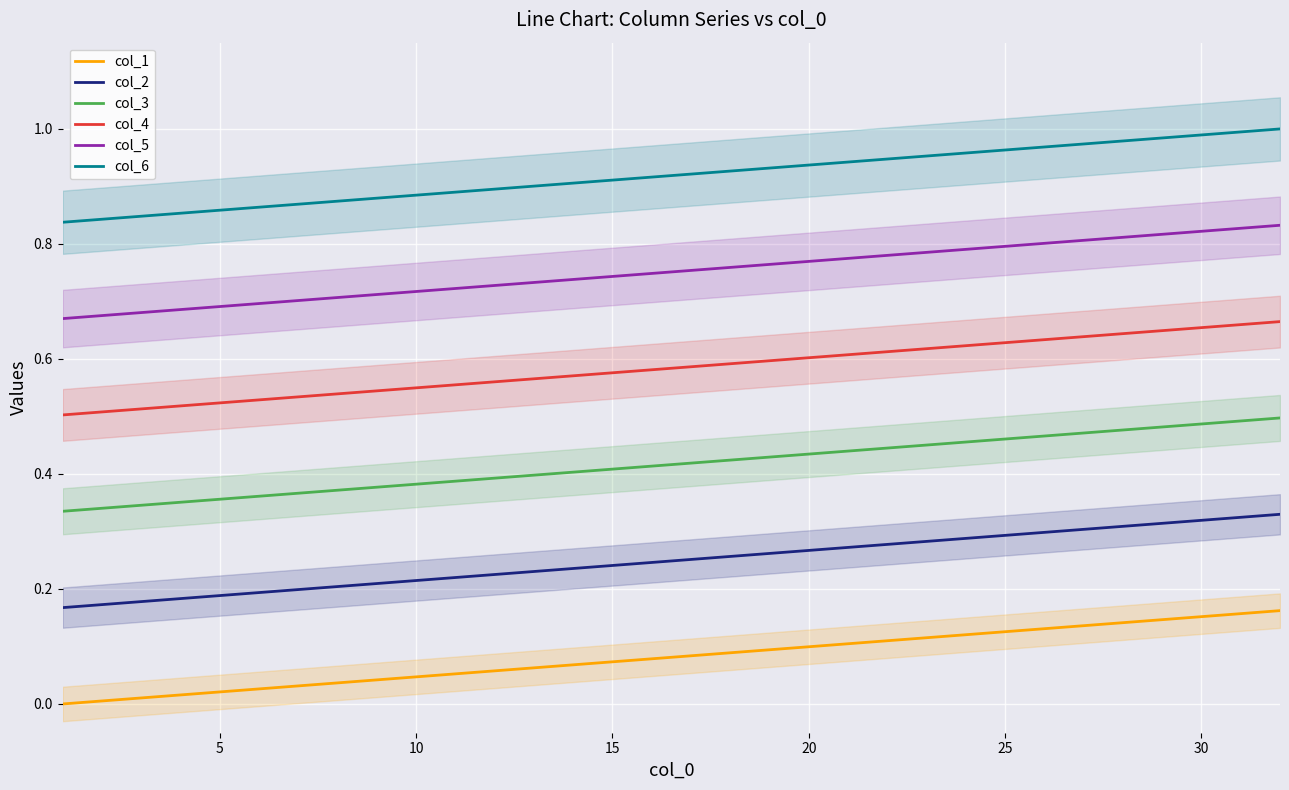

What is the total value across all series at 16?

3.0